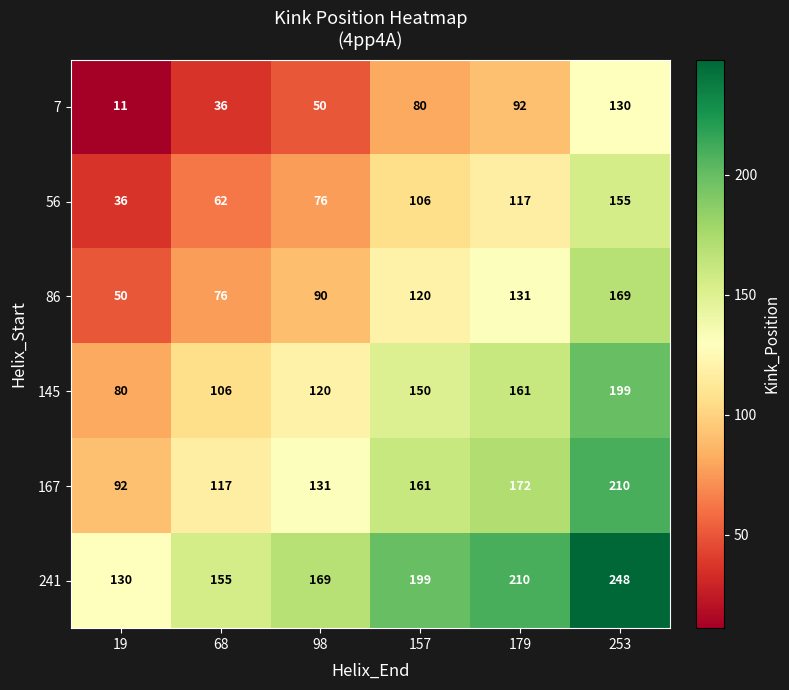

What is the lowest value of the 145 series?

80